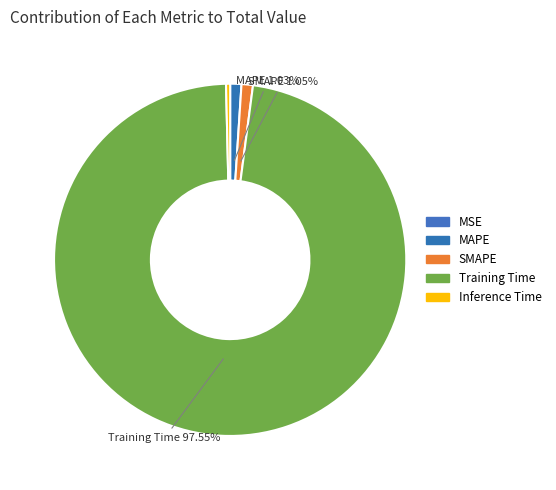

How many segments does this pie chart have?

5